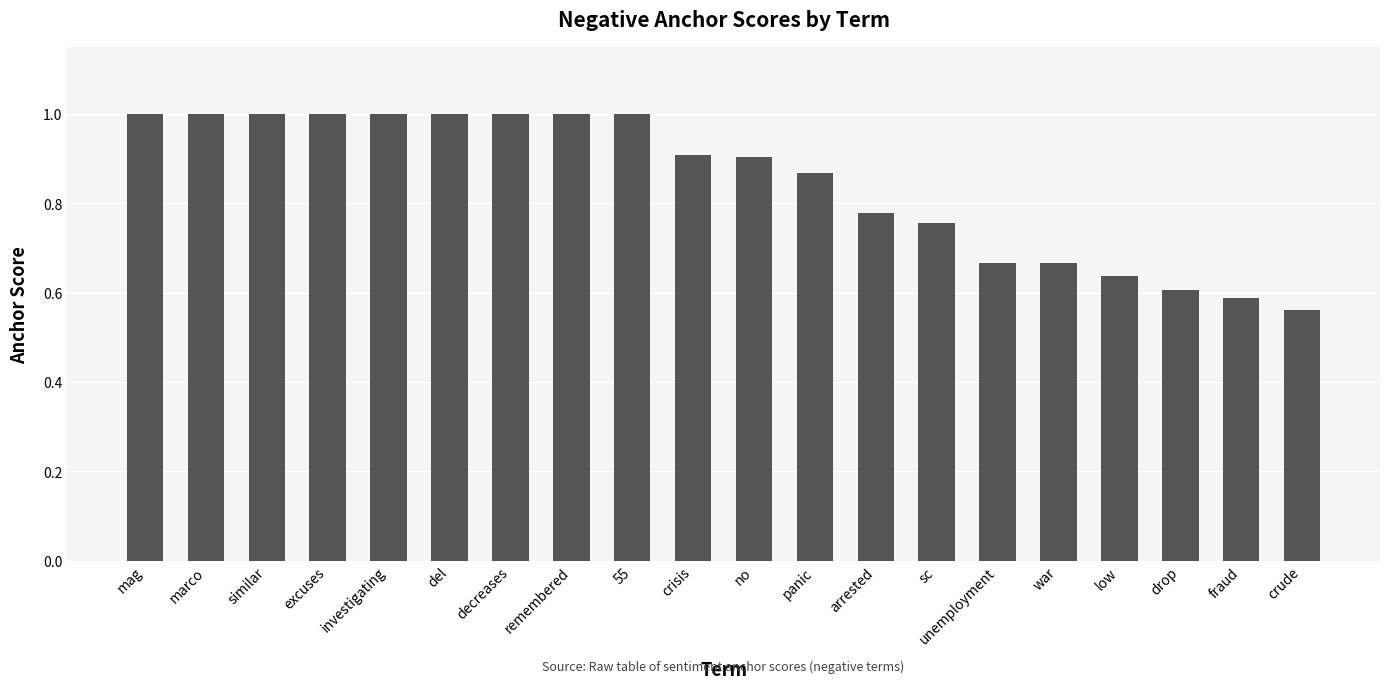

What is the label of the 7th bar from the left?

decreases